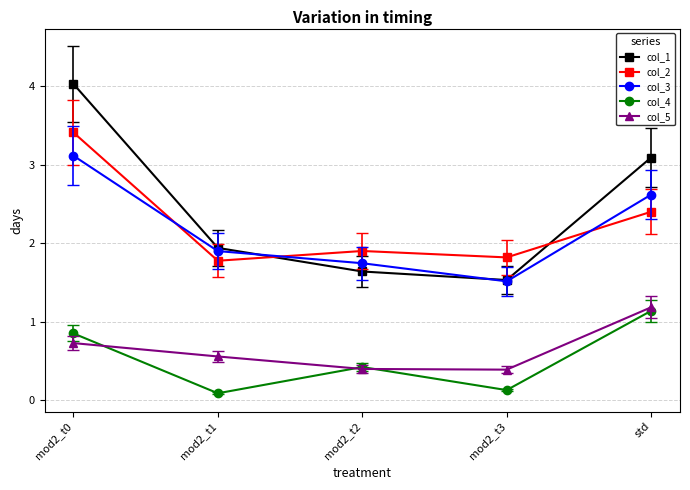

Does the chart display data point markers on the line(s)?

Yes